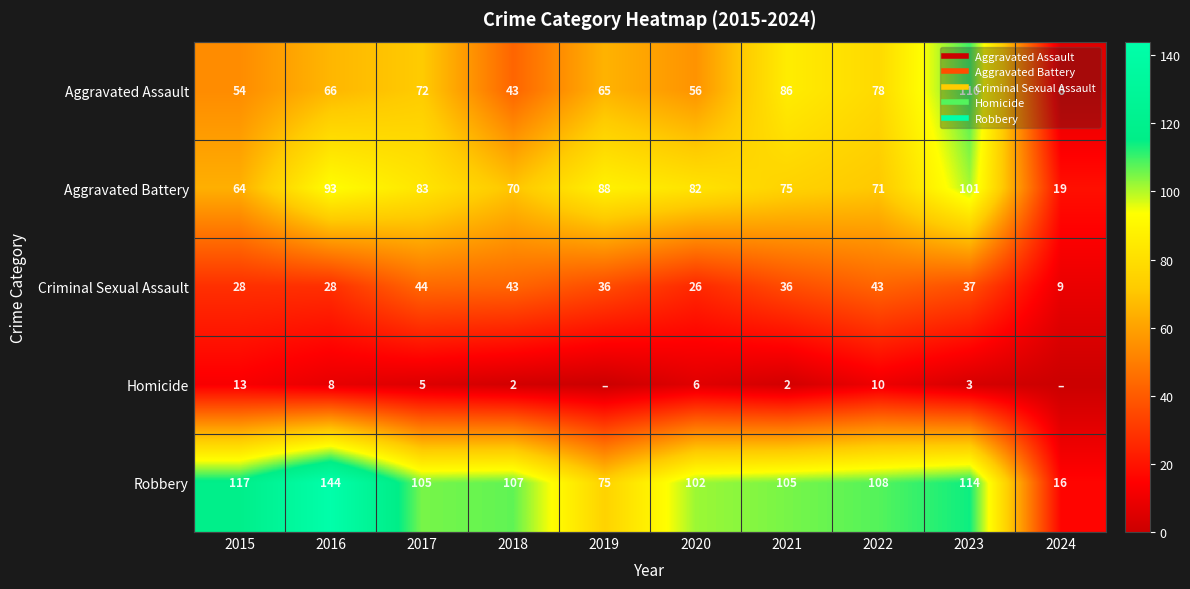

Which category has the highest value in the Robbery series?

2016